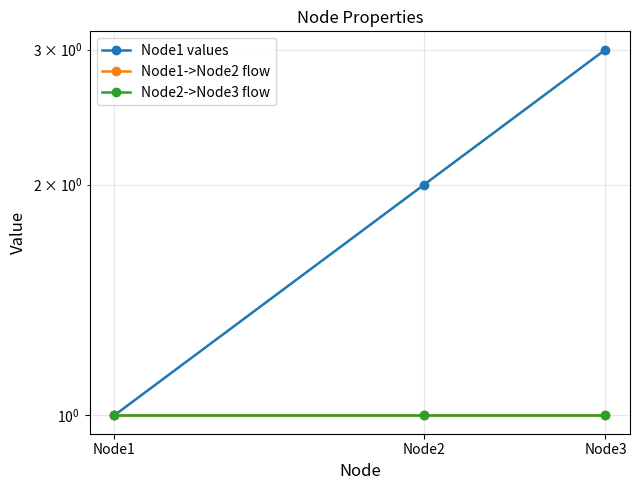

Reading right to left, transcribe all the data shown in this chart.

Node1 values: 3	2	1
Node1->Node2 flow: 1	1	1
Node2->Node3 flow: 1	1	1